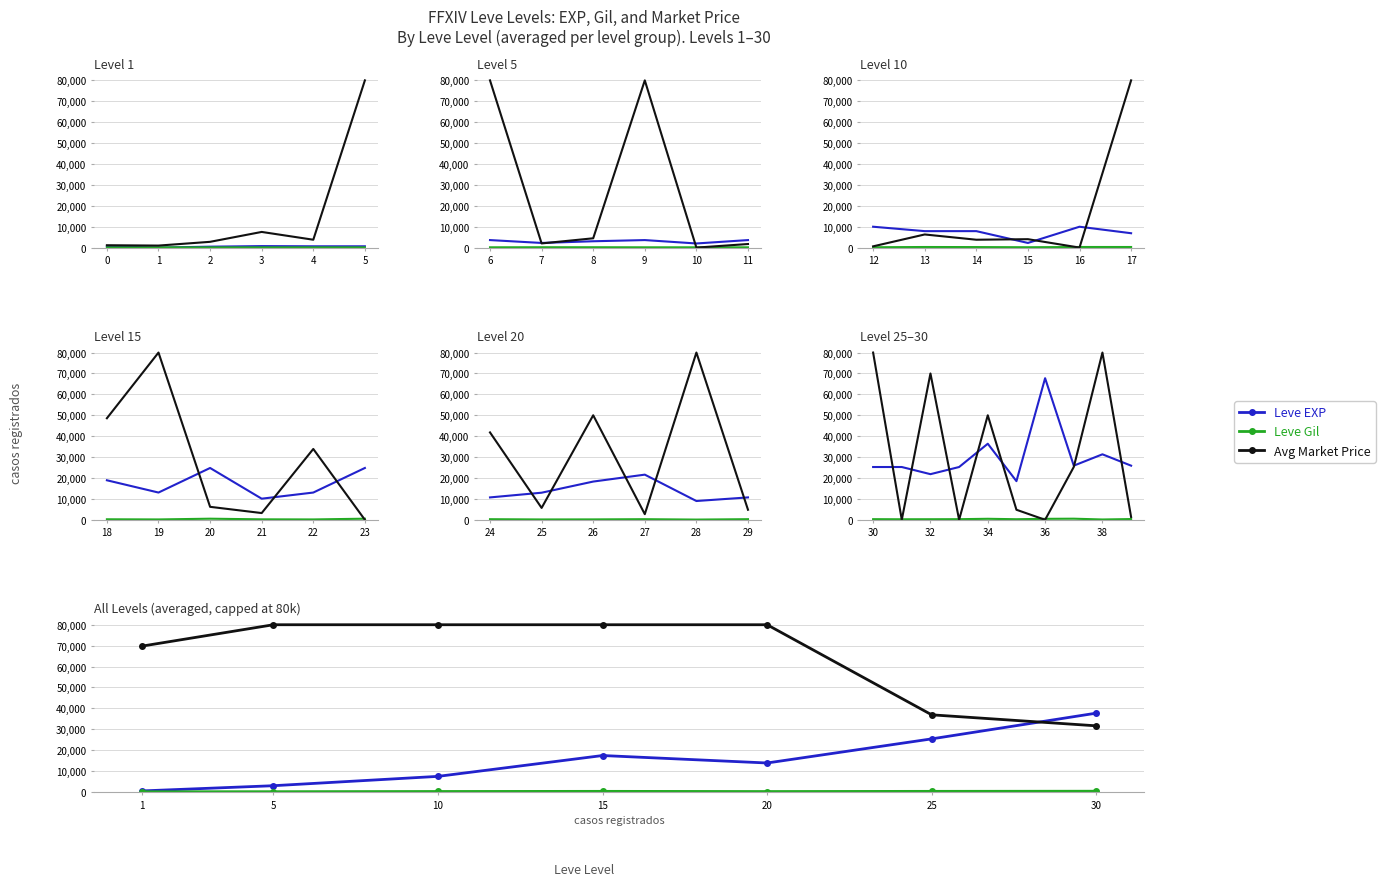

How many intersections are there between Leve EXP and Avg Market Price?

1